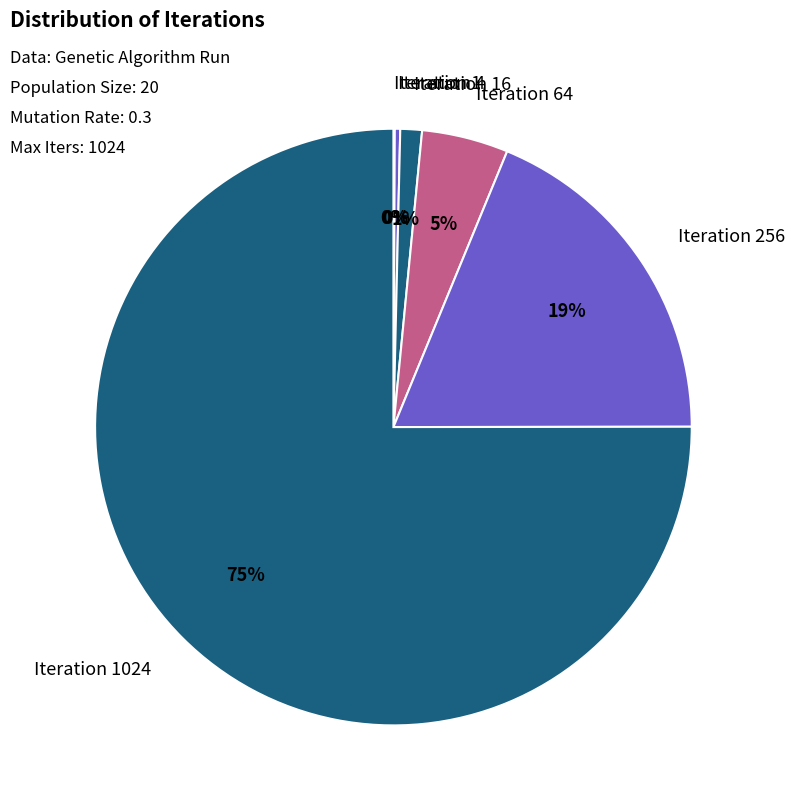

Is there any slice that represents more than half of the pie?

Yes